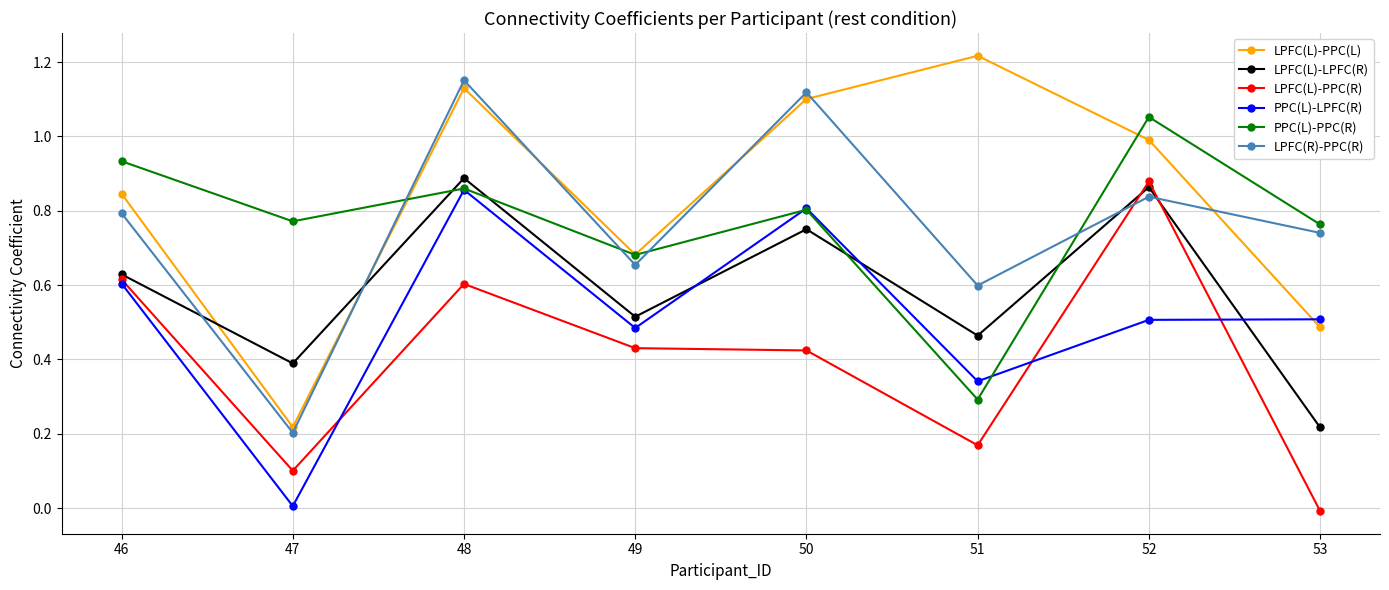

The PPC(L)-LPFC(R) series shows 1.4 at 48. True or false?

False